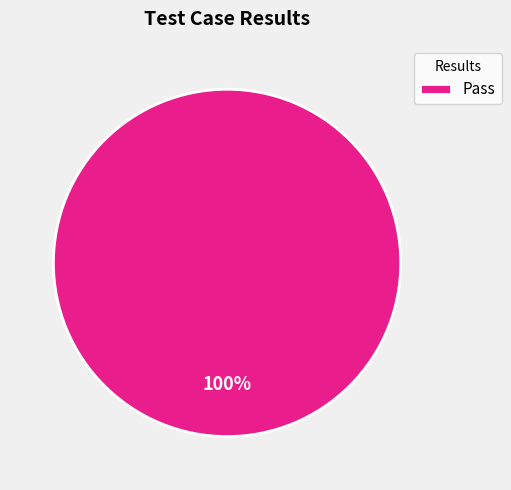

Is Pass the majority of the pie?

Yes